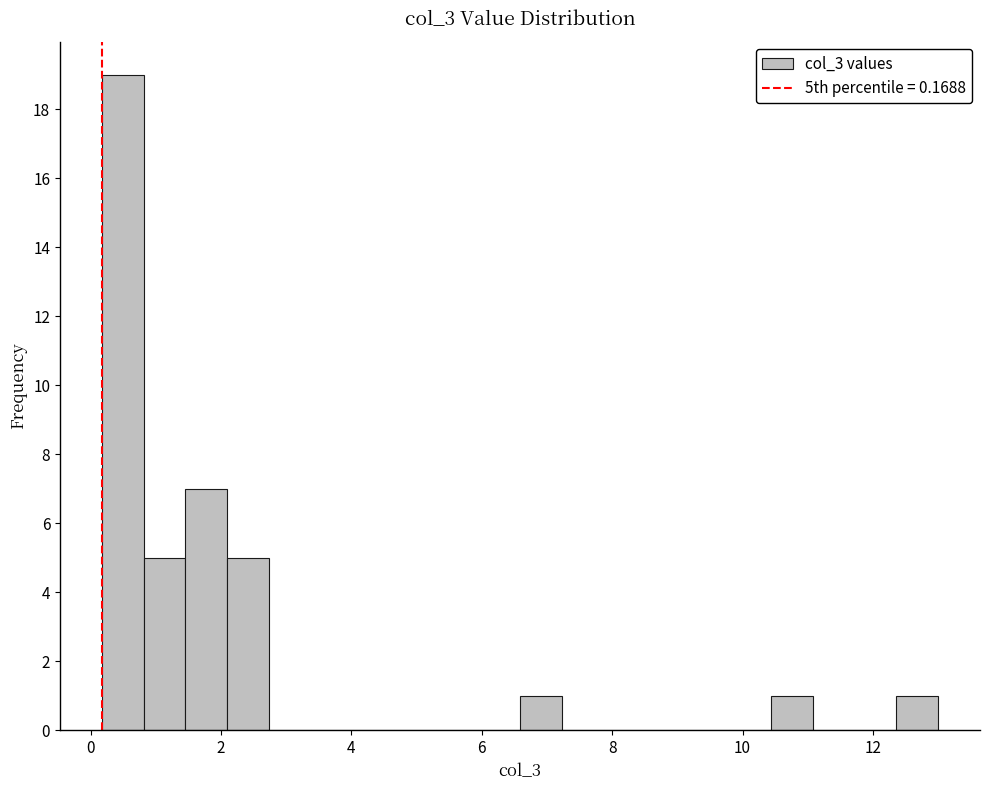

Around what value on the x-axis is the tallest bar? Give the approximate position of its centre, as read against the axis.

0.4